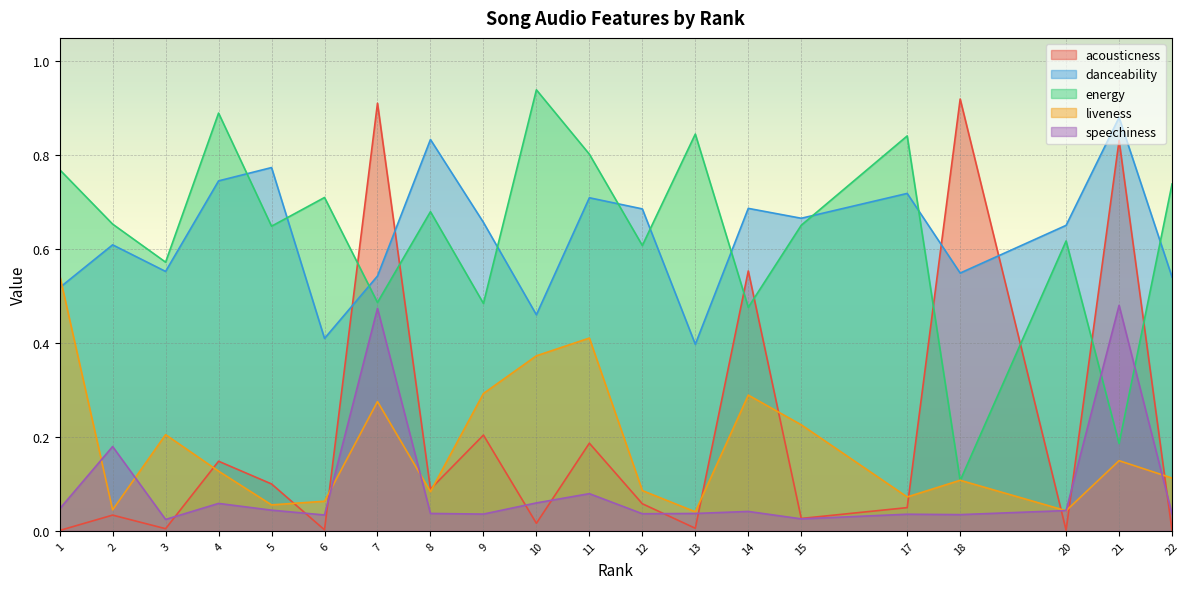

At which category is the sum across all series the highest?

7